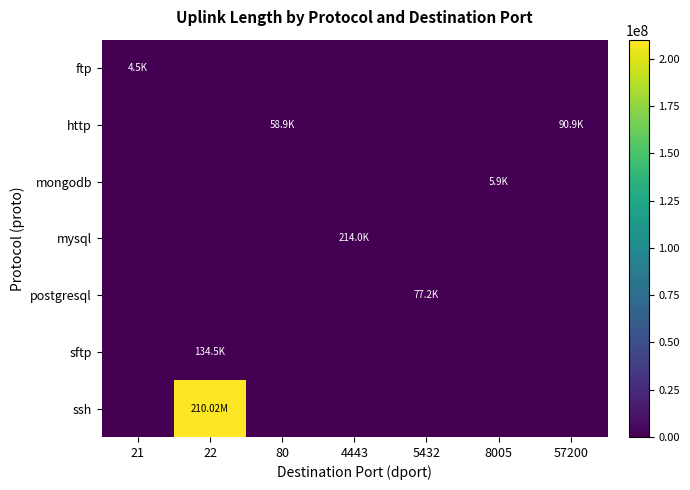

Which series changed the most between 4443 and 8005?

mysql